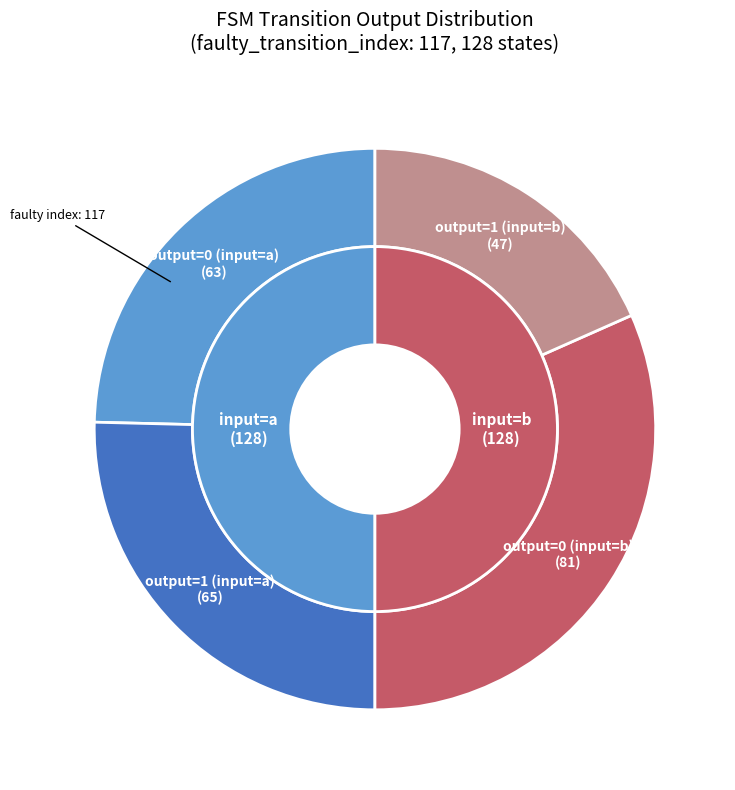

How much of the chart is everything except output=1 (input=a)?

74.6%